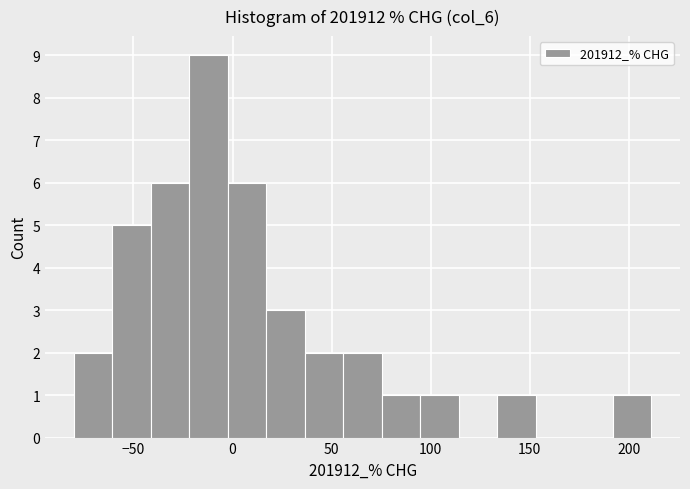

Read against the x-axis, roughly where is the centre of the tallest bar?

-10